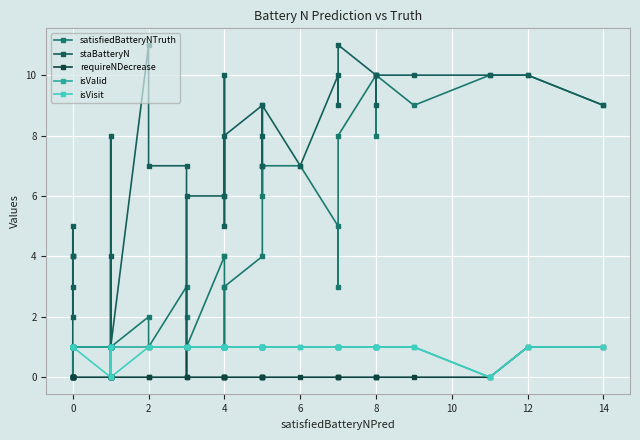

What is the sum of all isVisit values?

35